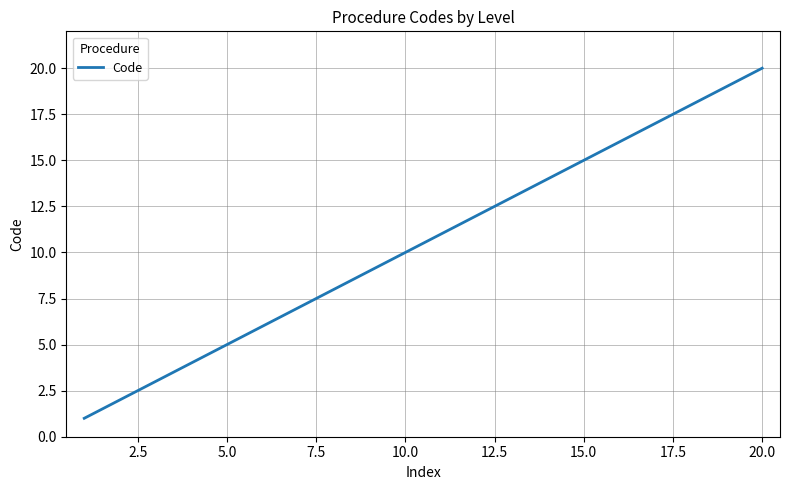

What is the maximum value shown in the chart?

20